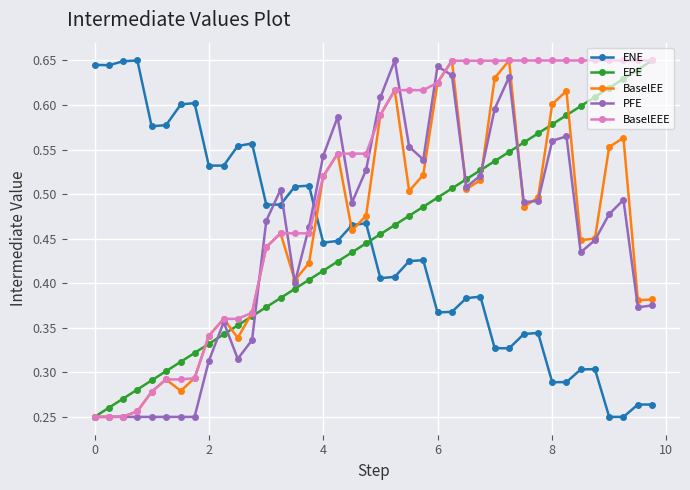

At how many categories does at least one series exceed 0?

40